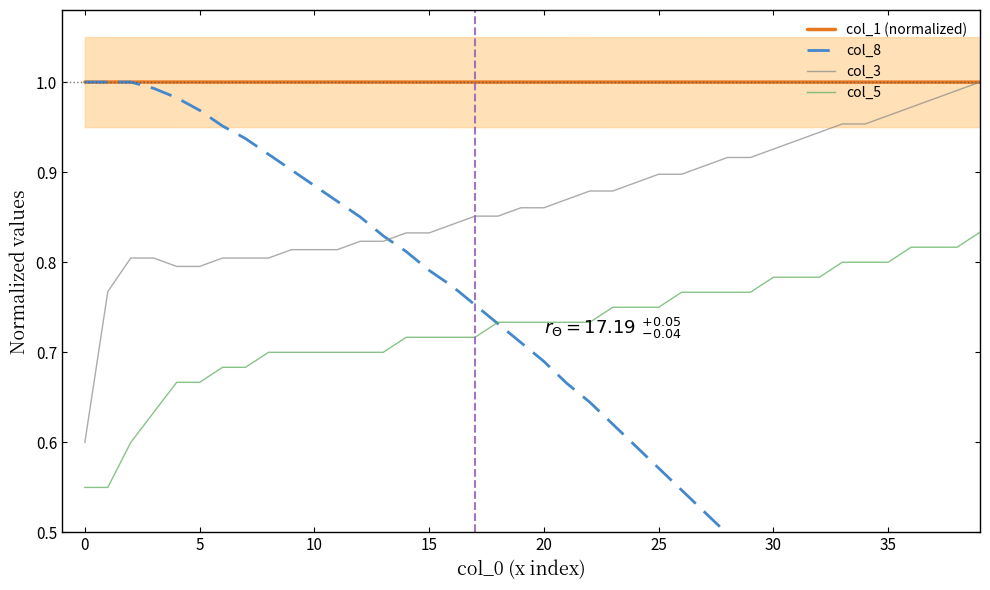

True or false: col_5 and col_1 (normalized) intersect in this chart.

False